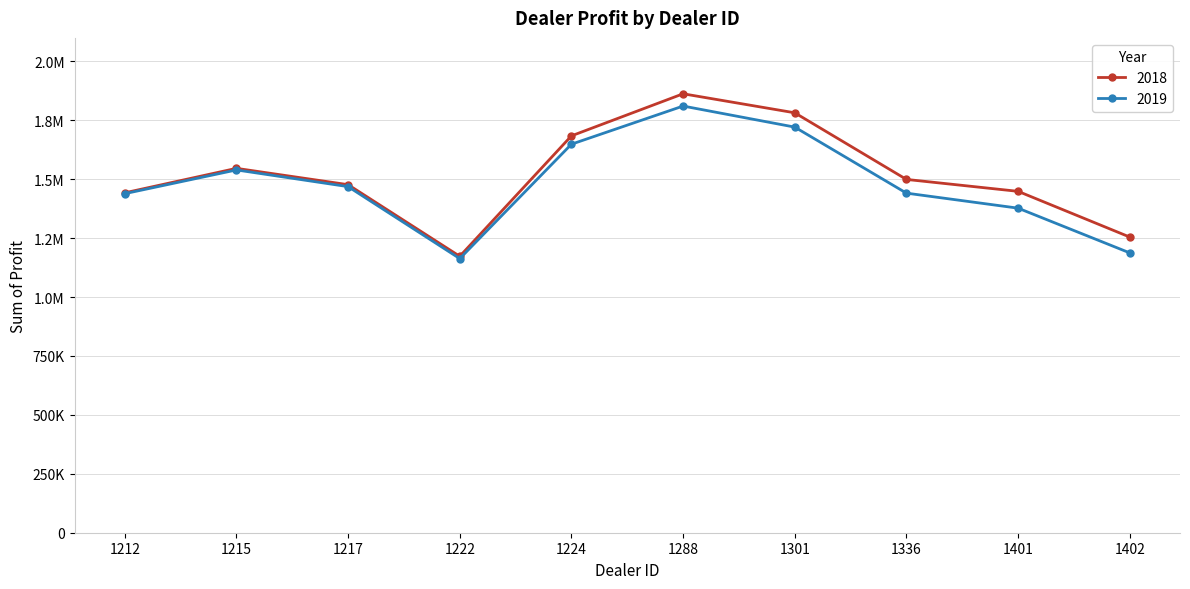

What is the total value across all series at 1288?

3673554.0